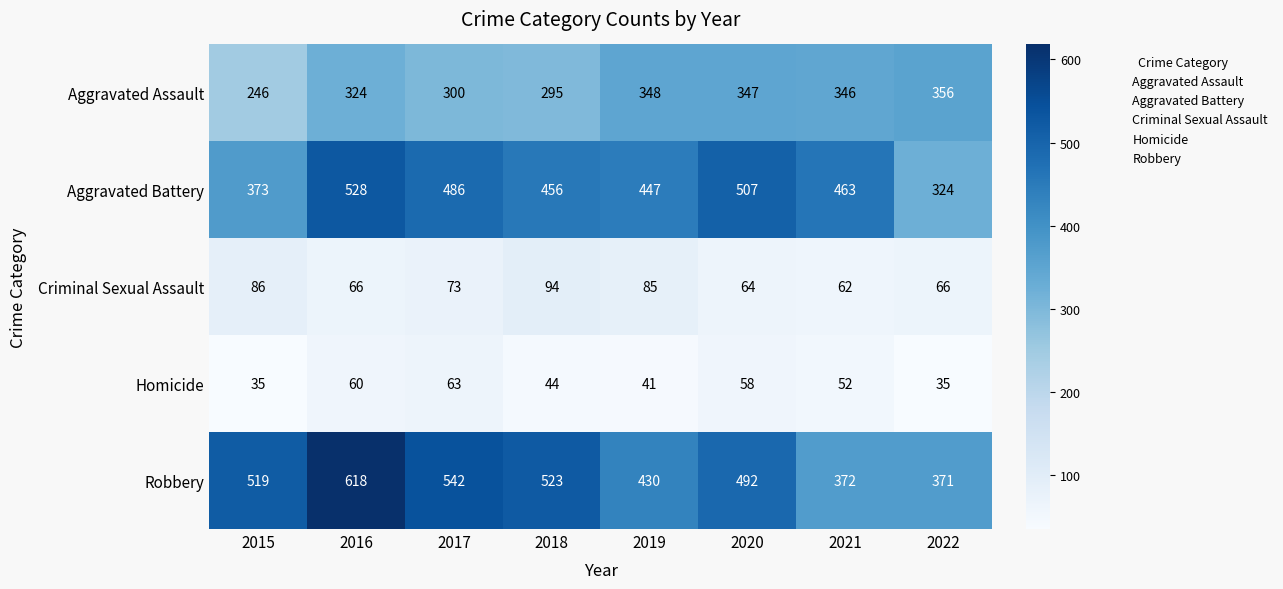

Which series has the widest spread of values?

Robbery